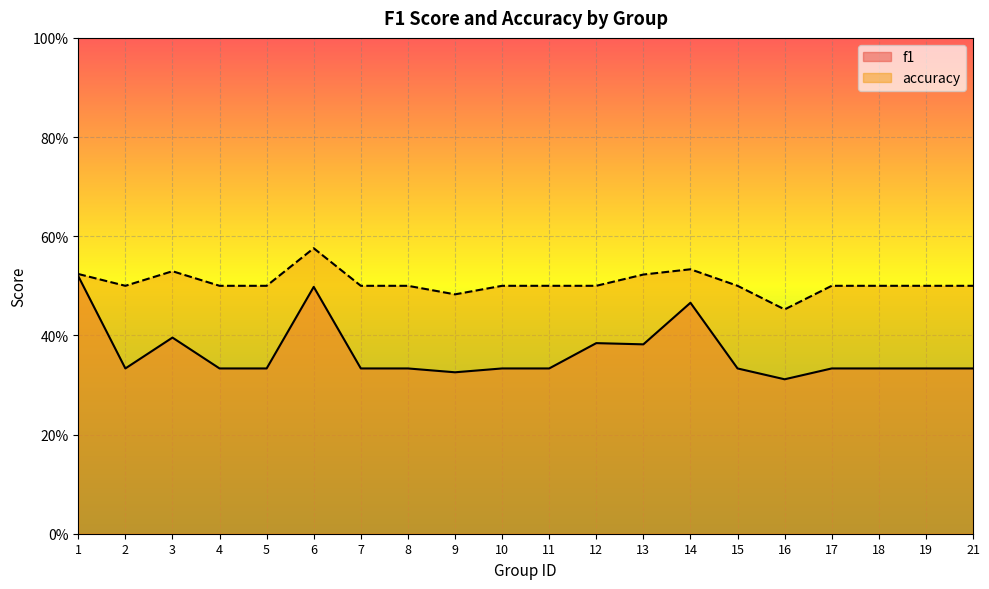

Which series has the widest spread of values?

f1